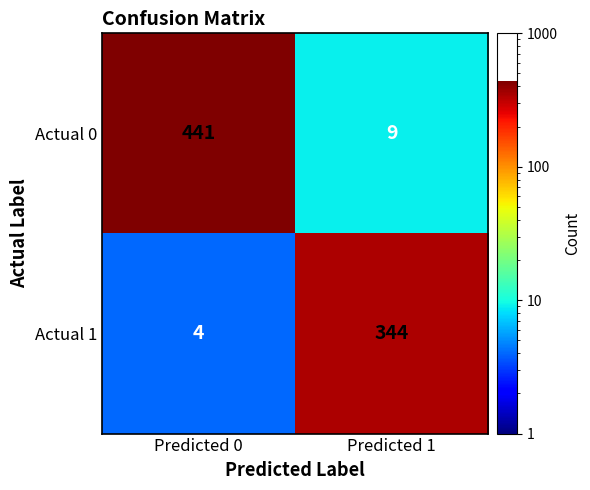

What is the minimum value shown in the chart?

4